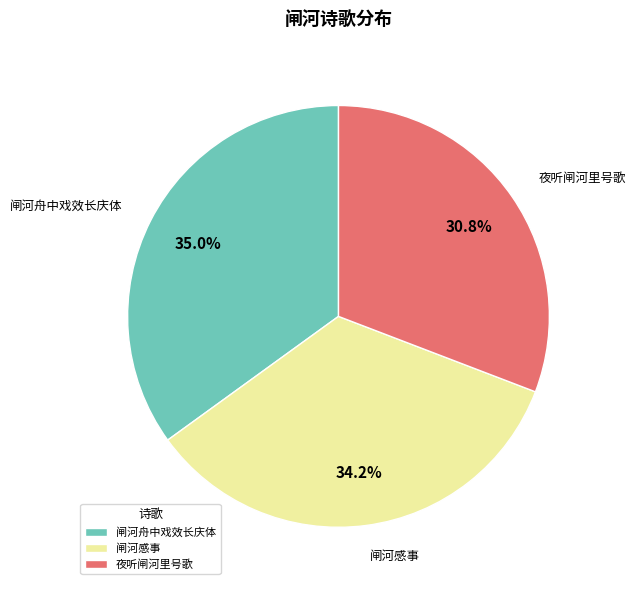

What percentage do 夜听闸河里号歌 and 闸河感事 together represent?

65.0%